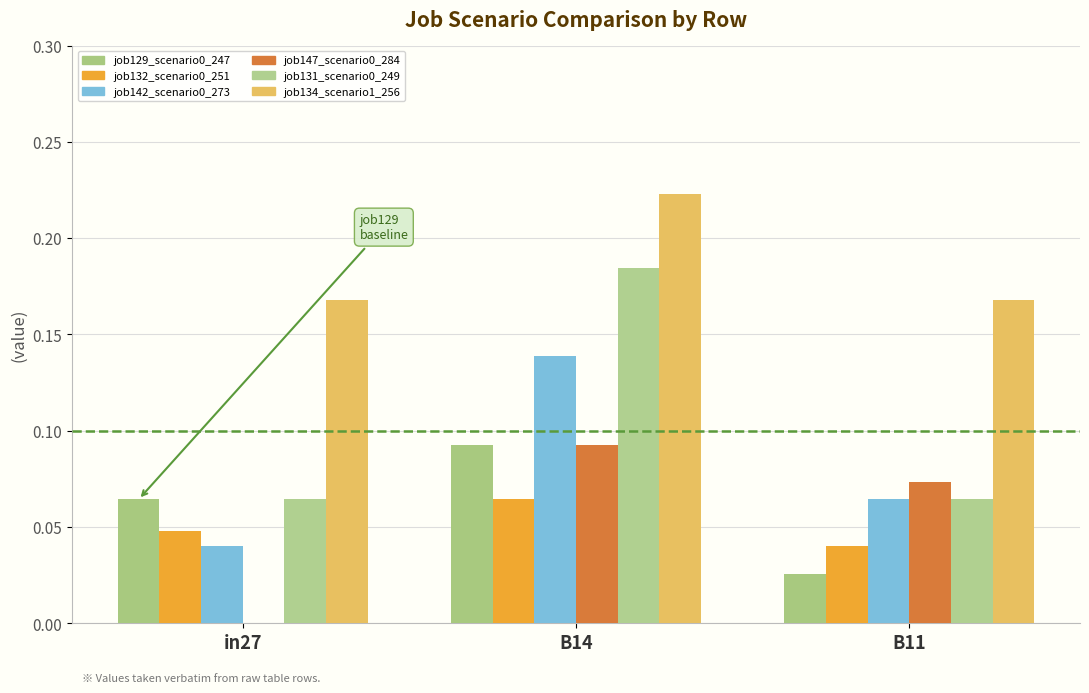

Which series has the largest total across all categories?

job134_scenario1_256